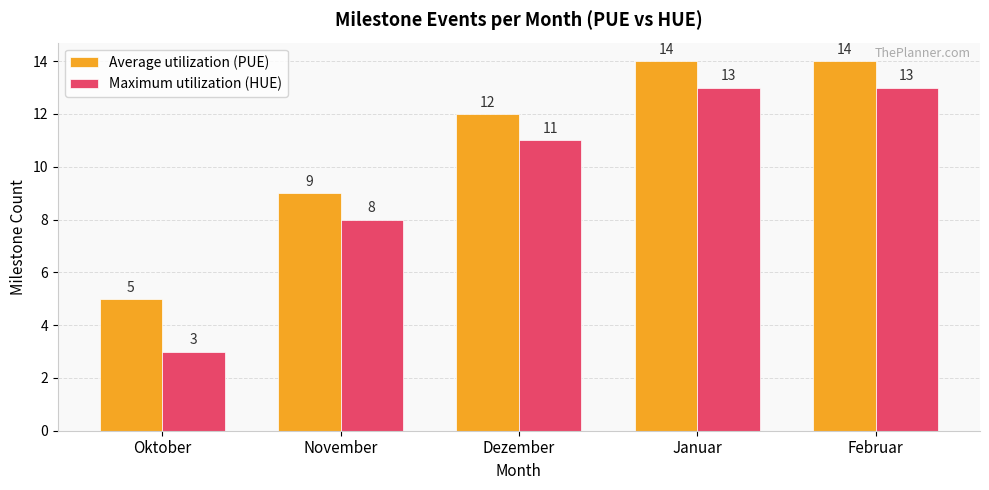

Which series has the largest range (max minus min)?

Maximum utilization (HUE)